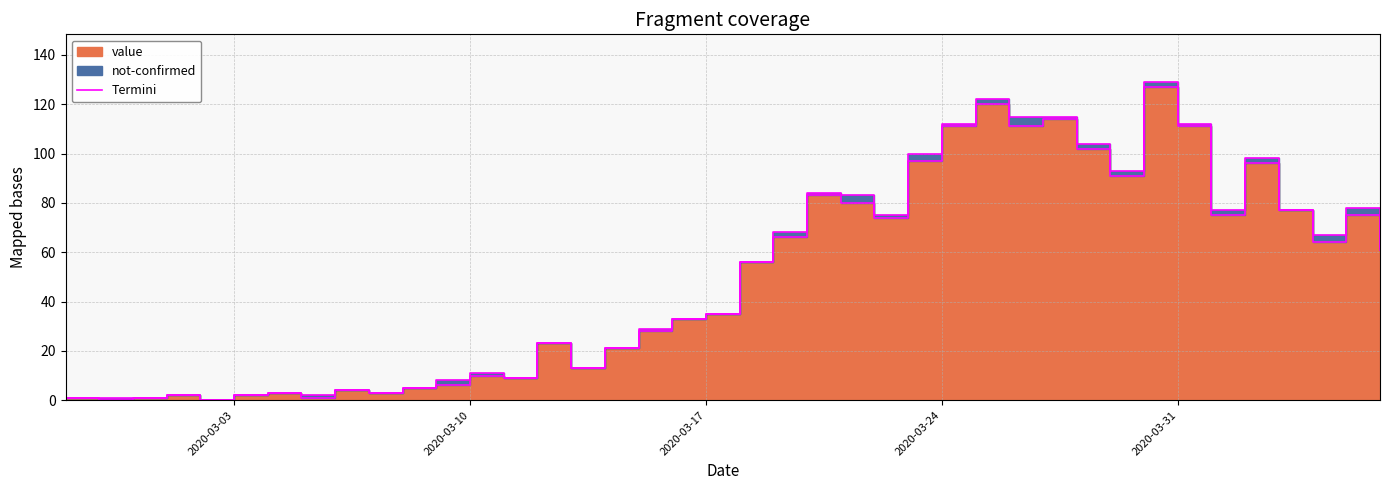

Between 2020-03-25 and 2020-02-29, which is larger?

2020-03-25